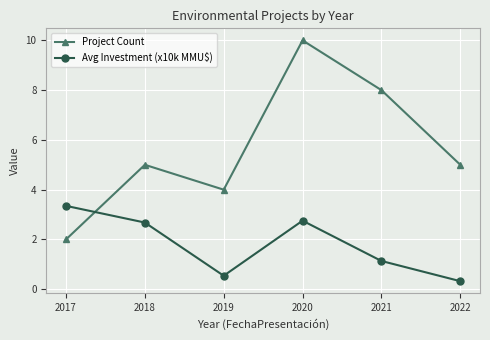

Read the Project Count value at 2018.

5.0